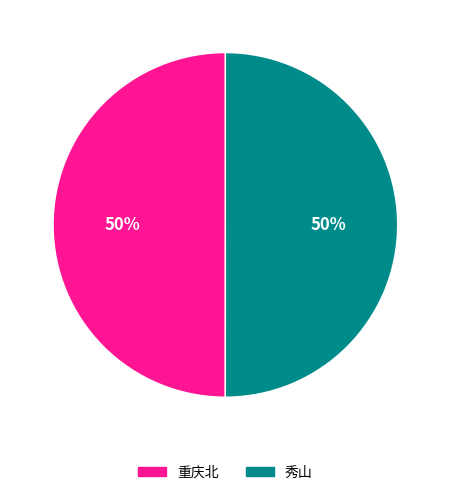

Is the sum of 秀山 and 重庆北 greater than half?

Yes